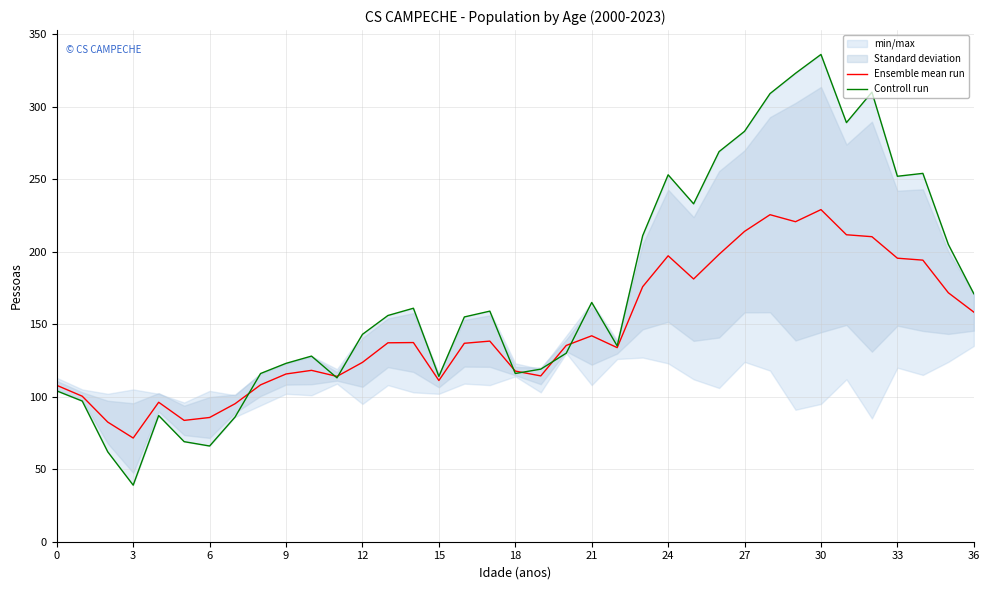

Which label corresponds to the largest value in the chart?

30